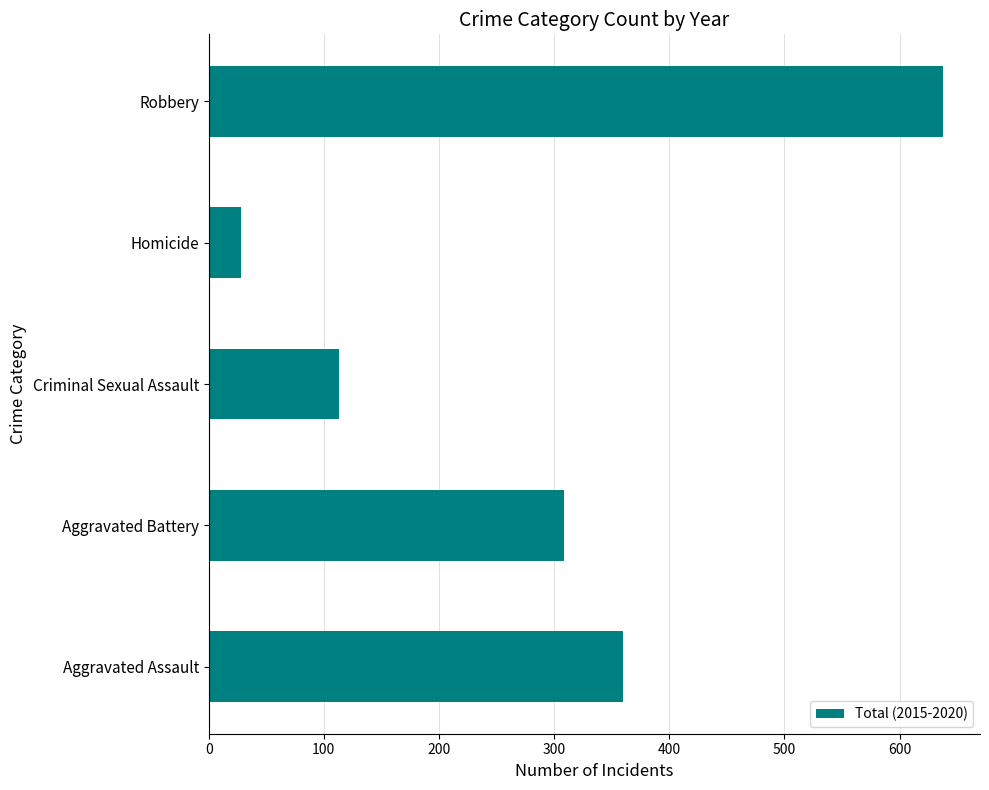

Reading bottom to top, transcribe all the data shown in this chart.

Aggravated Assault=360	Aggravated Battery=309	Criminal Sexual Assault=113	Homicide=28	Robbery=638